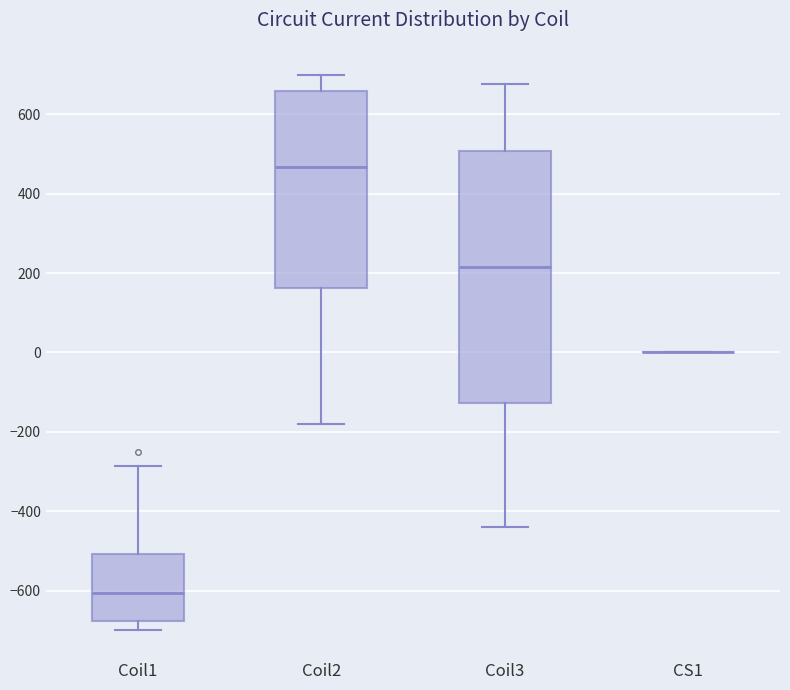

Where does the lower whisker of the box for Coil2 end on the y-axis? The values are not printed on the chart, so give them approximately, as read against the axis.

-180